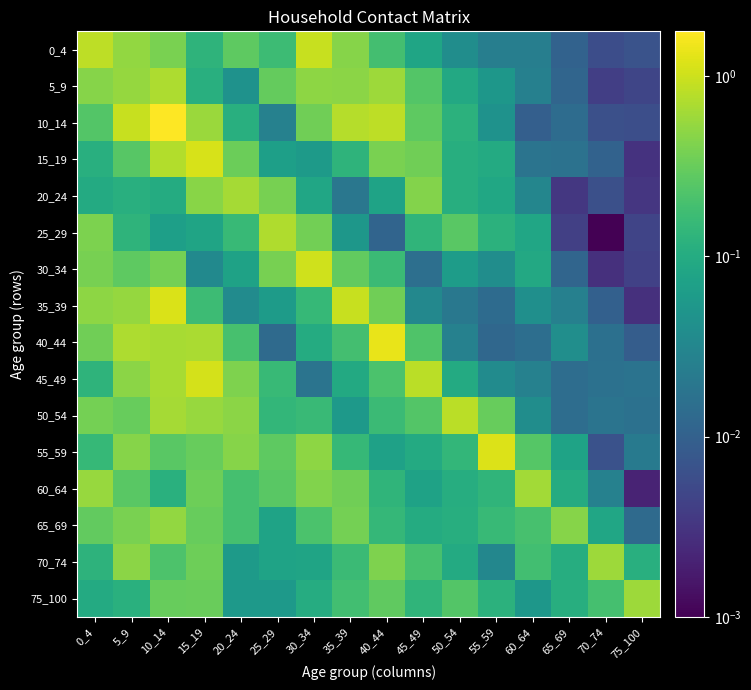

Which series has the largest total across all categories?

10_14